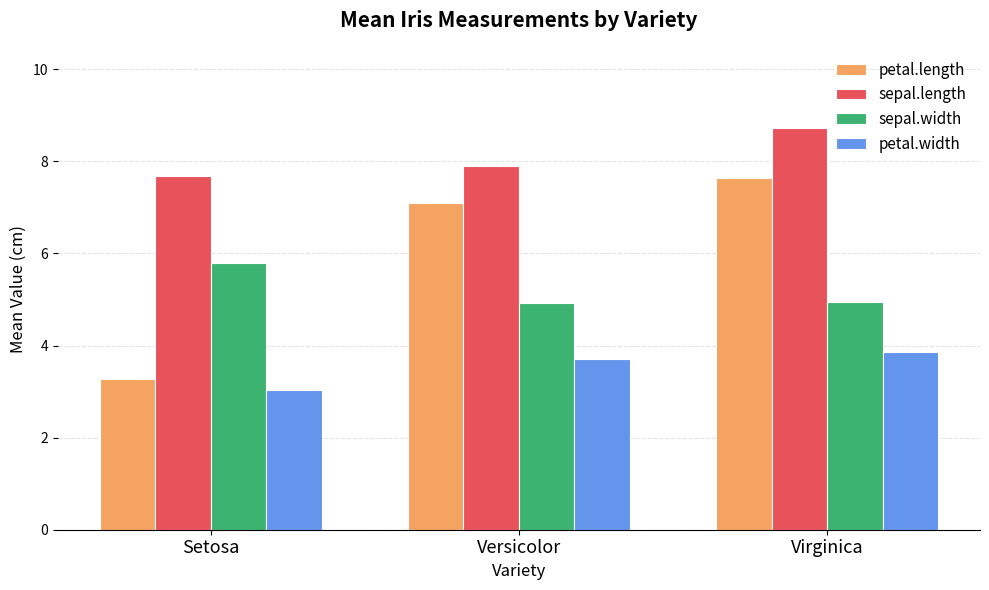

What value does the sepal.width series have at Virginica?

4.9